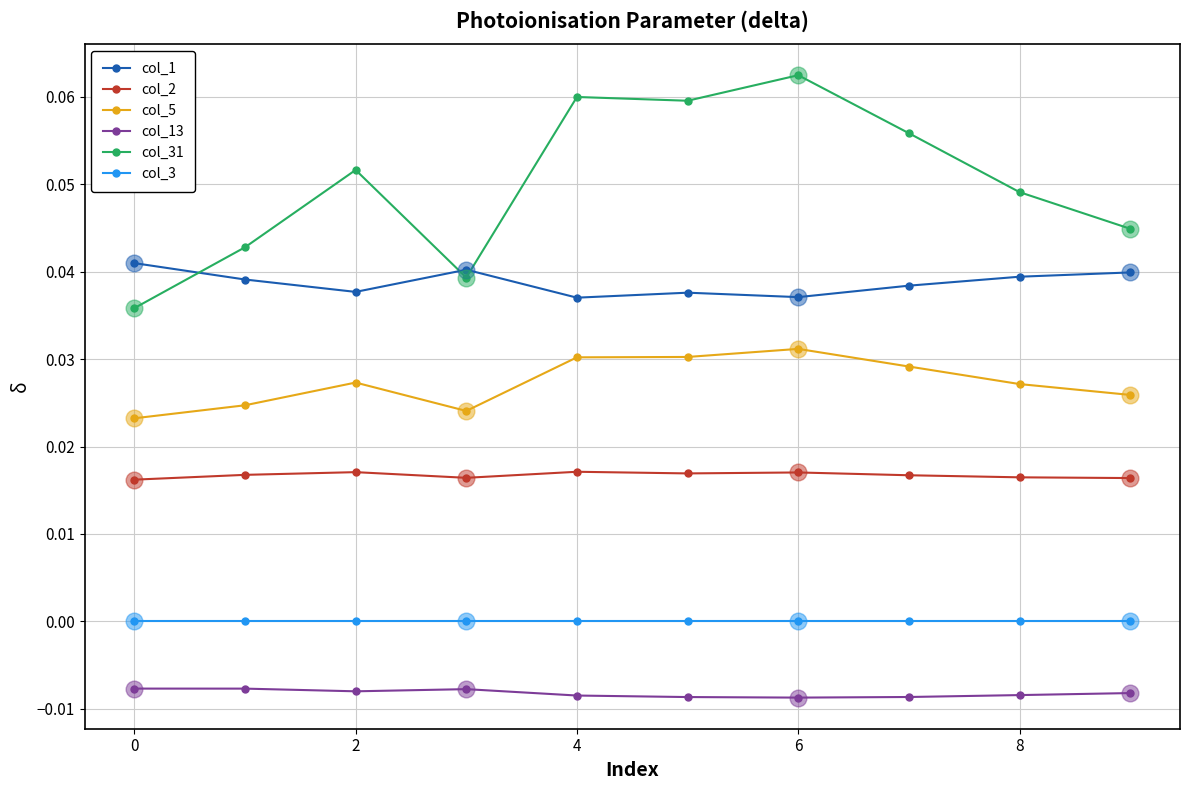

How many data points does each series have?

10